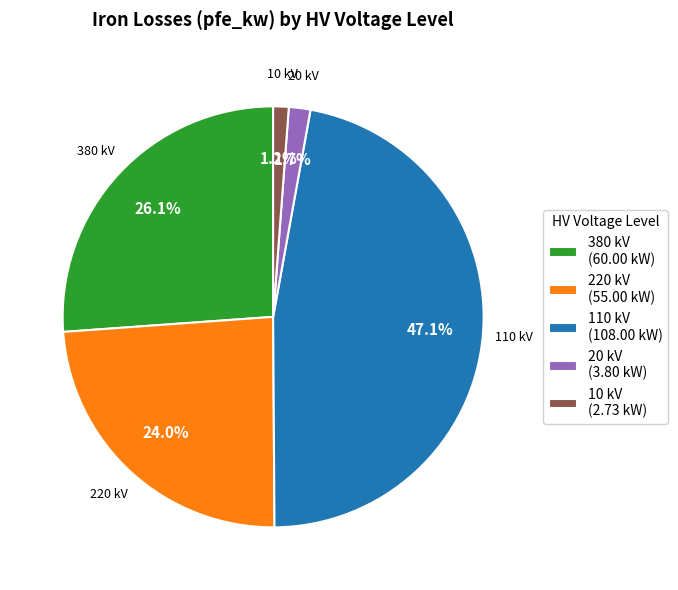

To the nearest percent, what is the difference between the largest and smallest slice percentages?

46%